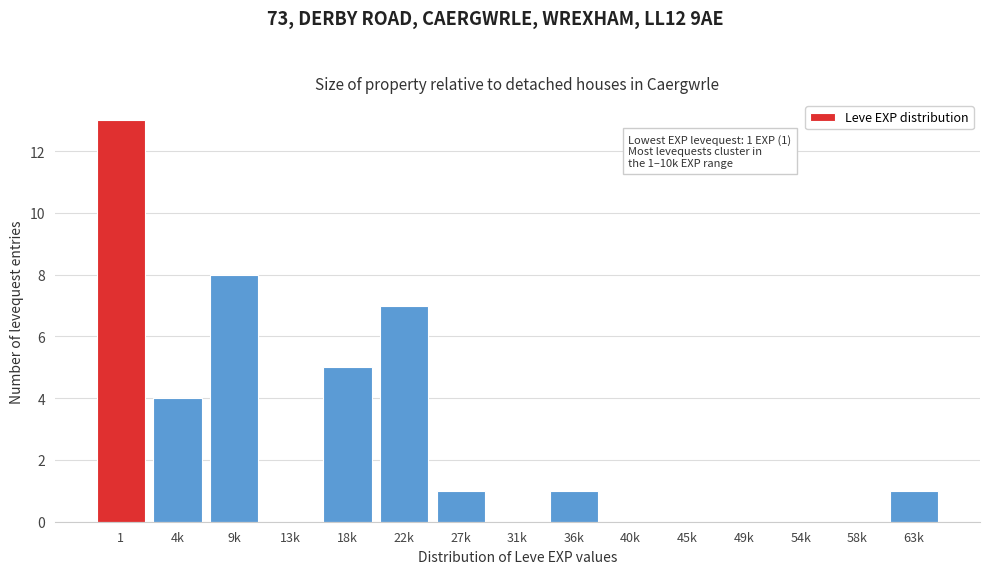

Reading left to right, what are all the values shown in this chart?

1=13	4k=4	9k=8	13k=0	18k=5	22k=7	27k=1	31k=0	36k=1	40k=0	45k=0	49k=0	54k=0	58k=0	63k=1